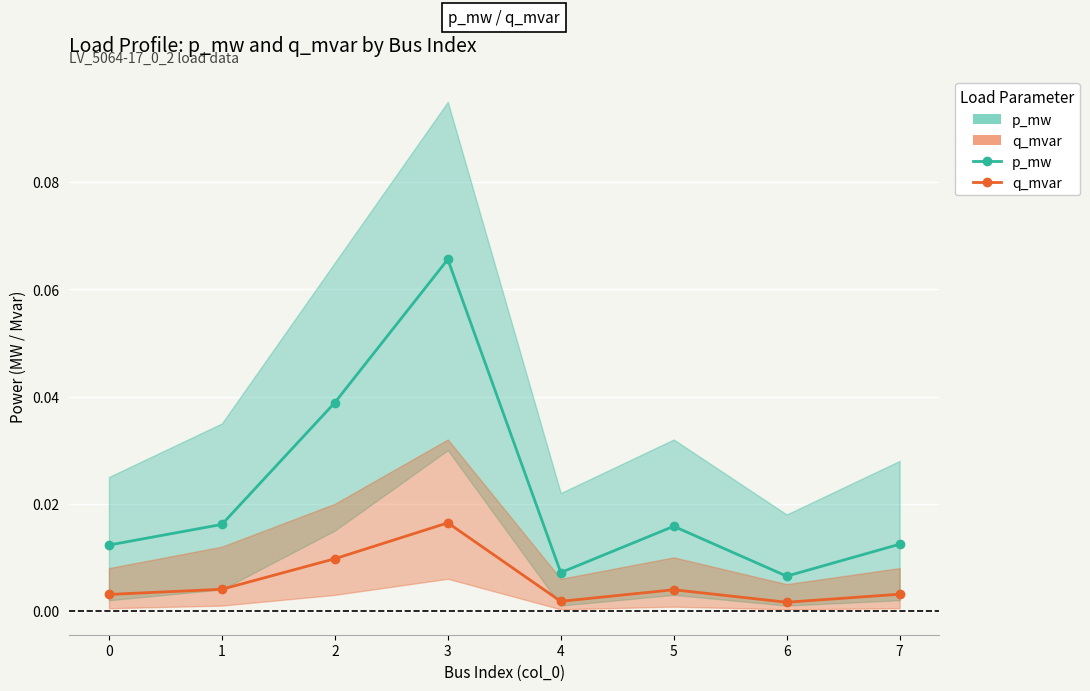

Between 7 and 2, which is larger?

2